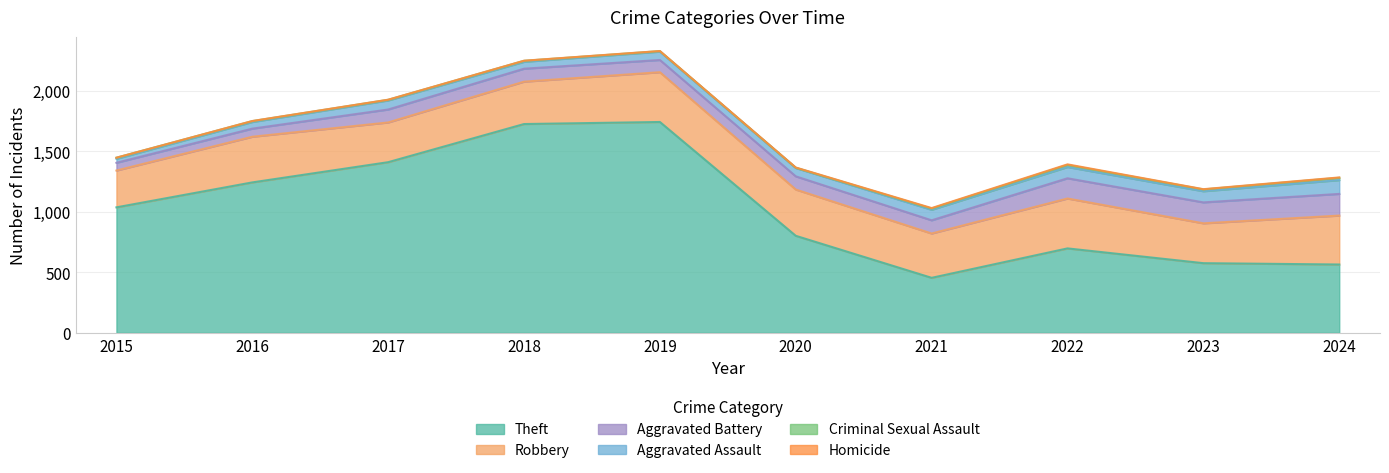

How many series are shown in this chart?

6